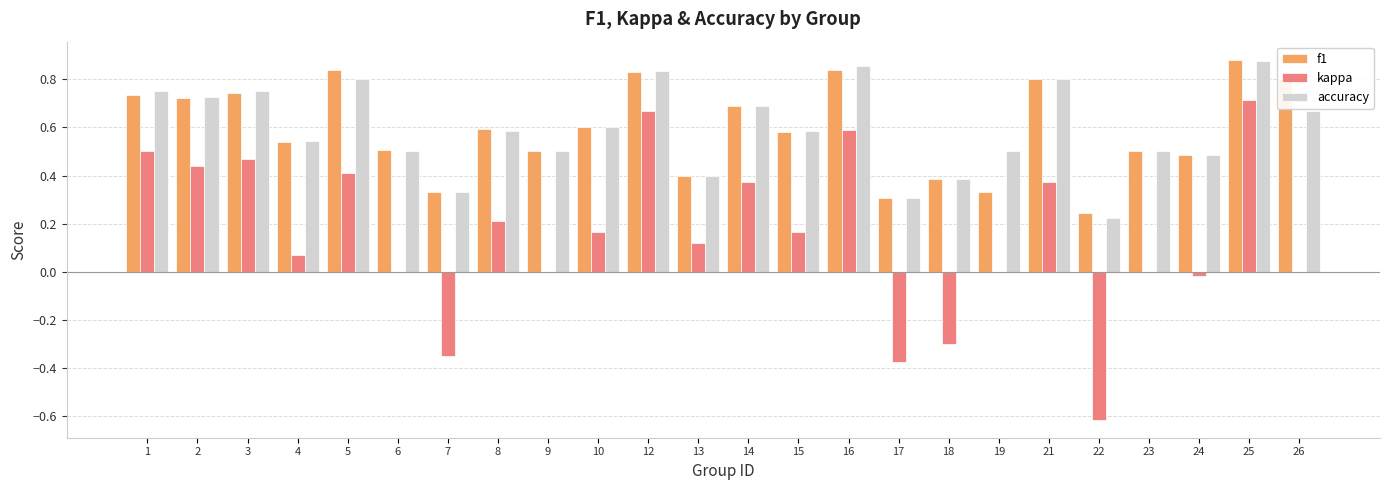

Does the chart contain stacked bars?

No